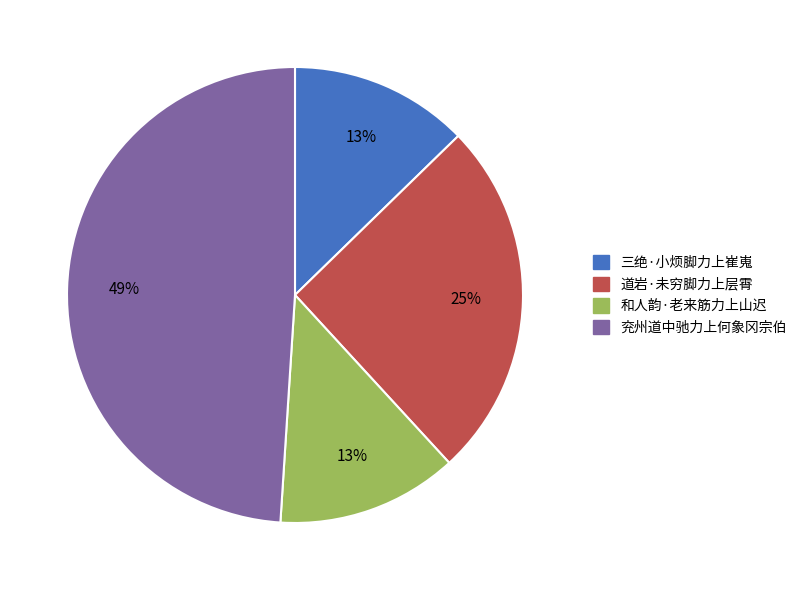

What is the largest slice in the pie chart?

兖州道中驰力上何象冈宗伯